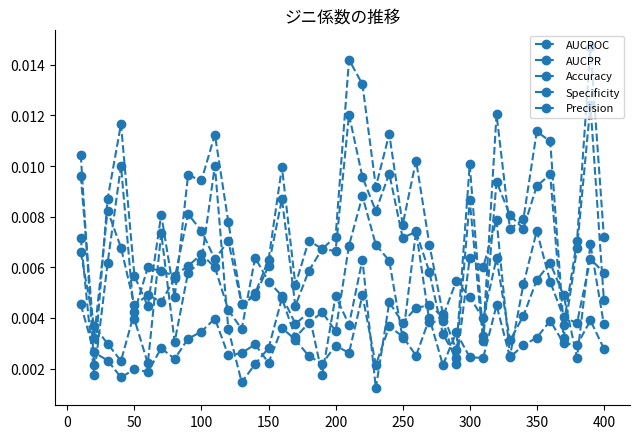

How many lines are shown in the chart?

5